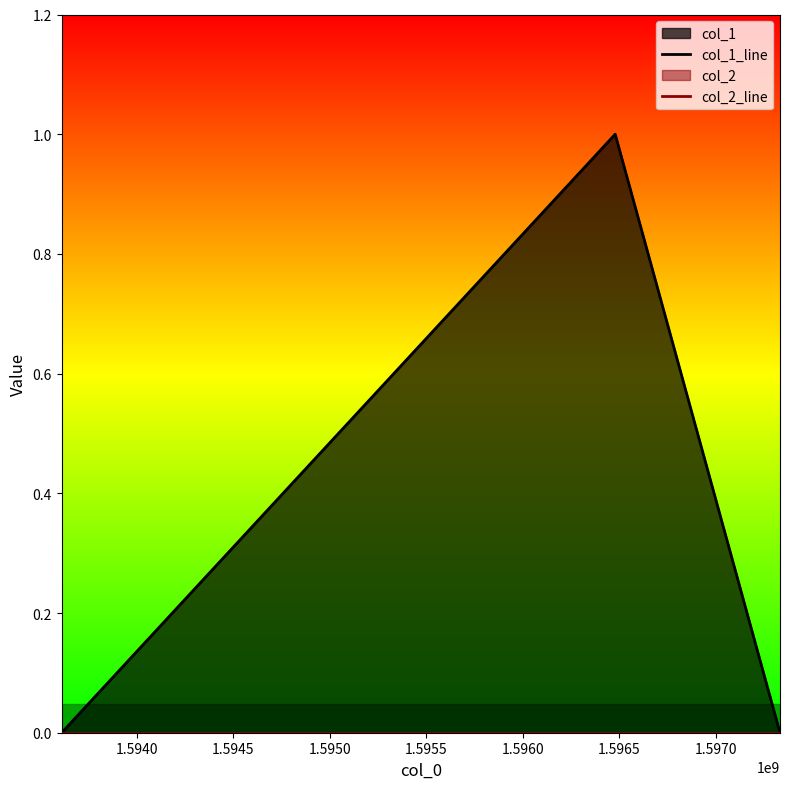

Which series changed the most between 1.5940 and 1.5945?

col_1_line